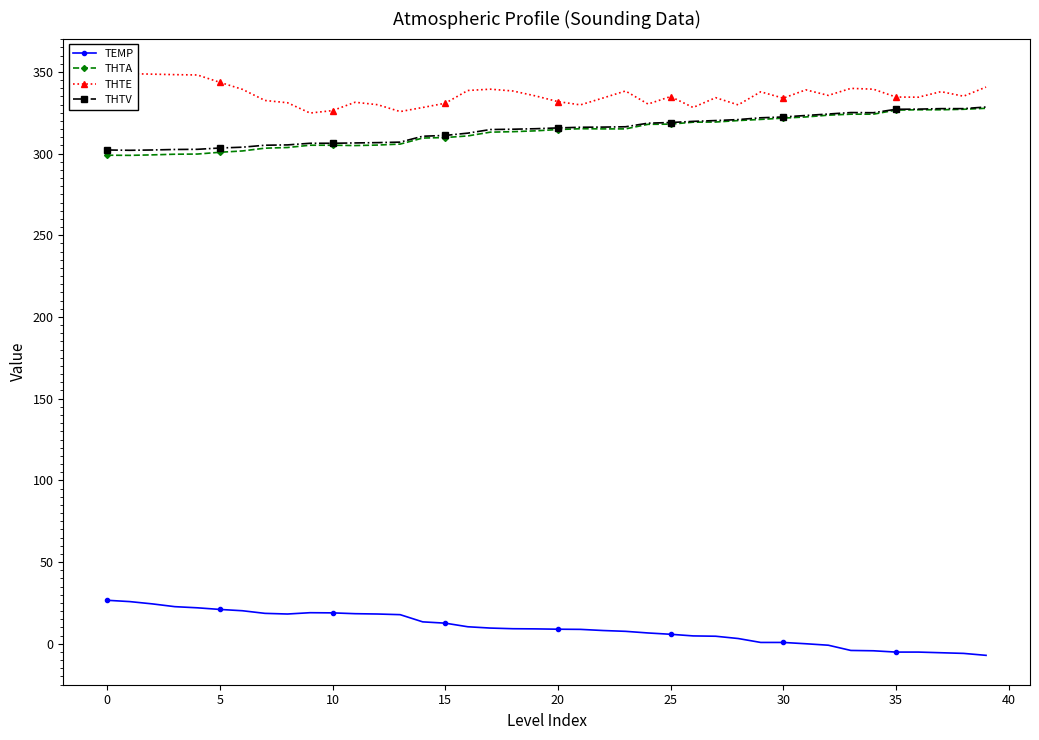

Which series has the largest range (max minus min)?

TEMP